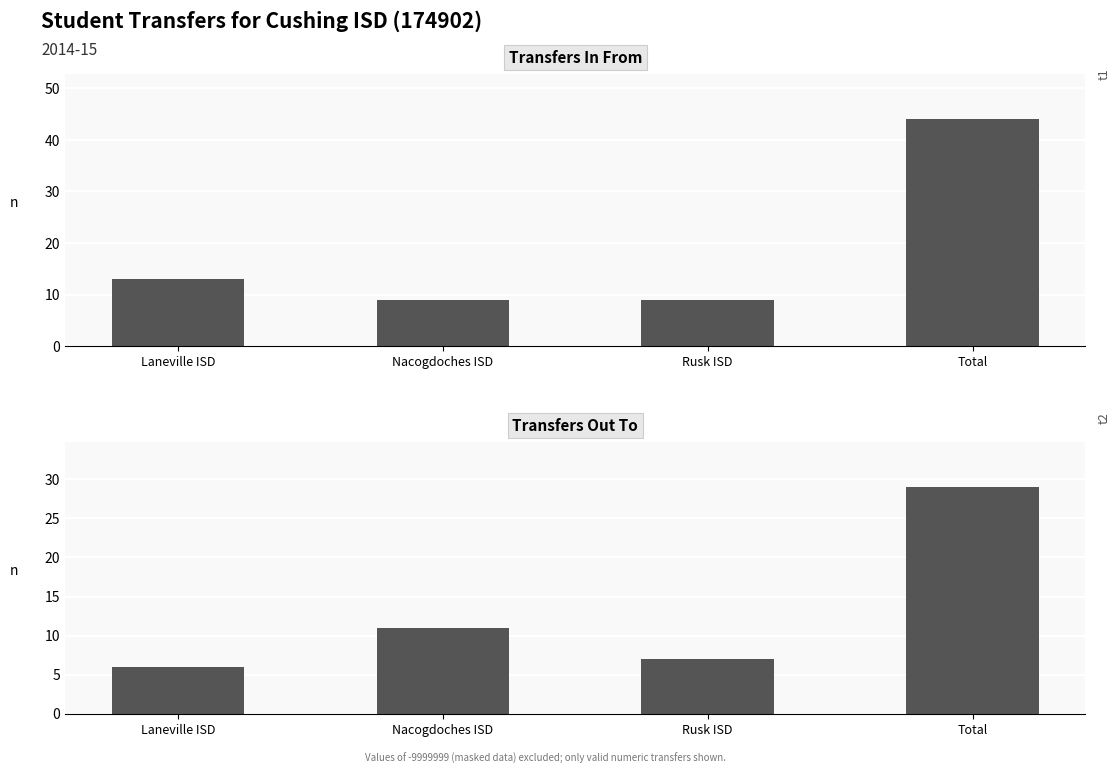

How many data points does each series have?

4